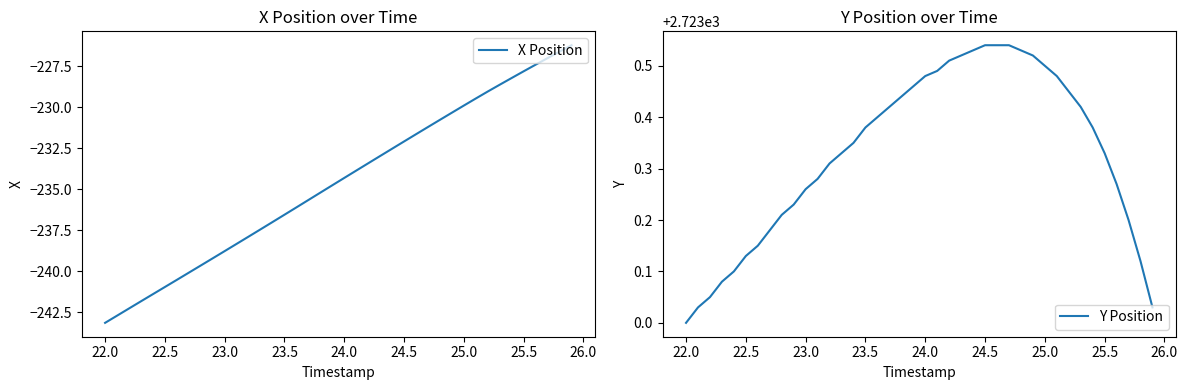

What is the greatest value displayed?

2723.5